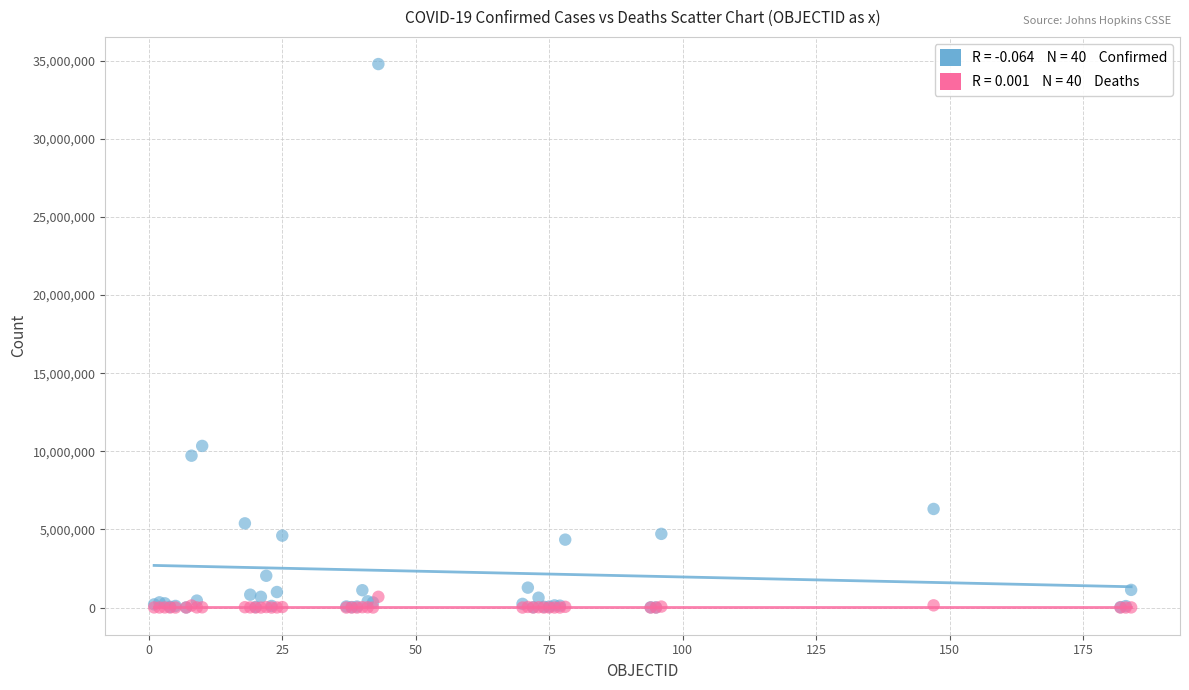

Across all series, what Y value is closest to 17390241?

10343747